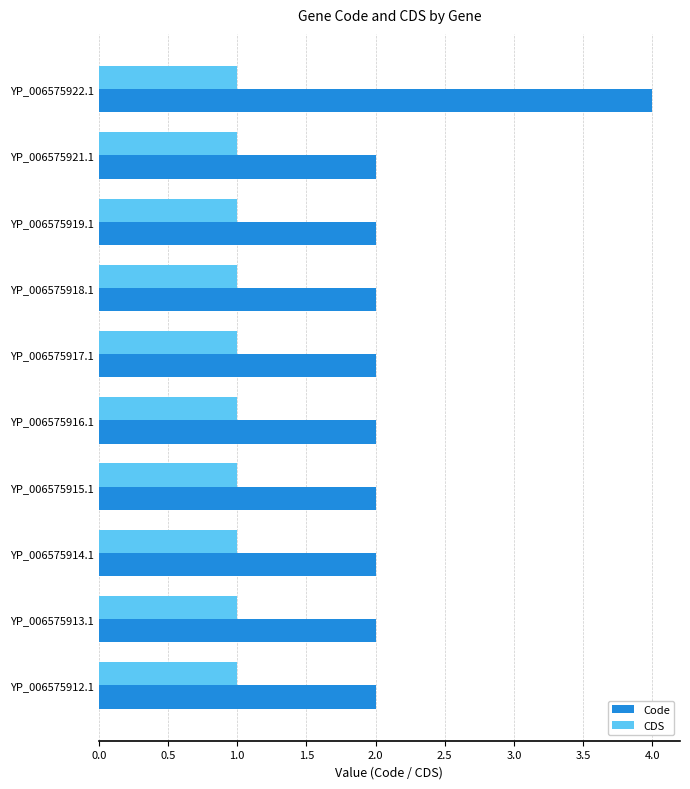

Rank the series by their maximum value, from lowest to highest.

CDS, Code